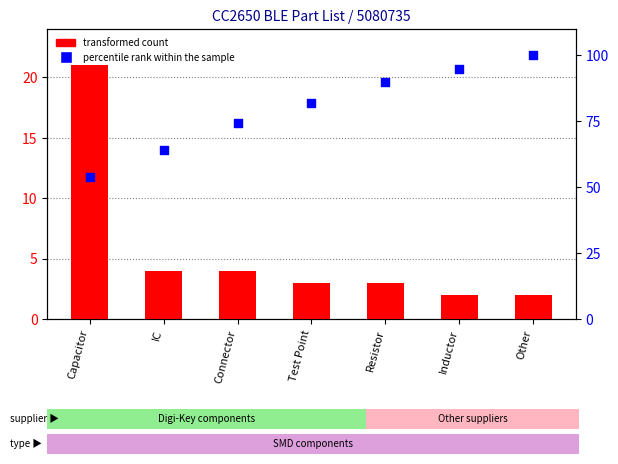

Which series has the largest Y range (max minus min)?

percentile rank within the sample